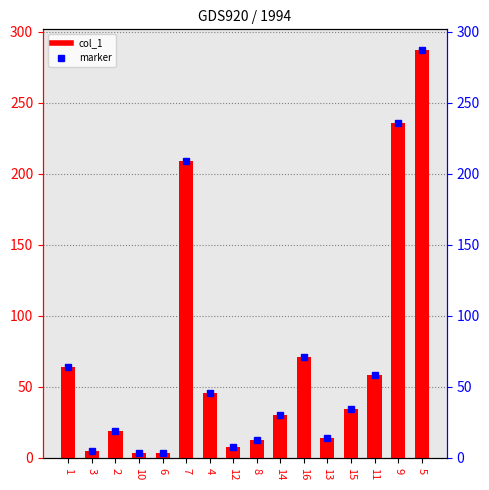

What is the change in value from 7 to 14?

-178.9